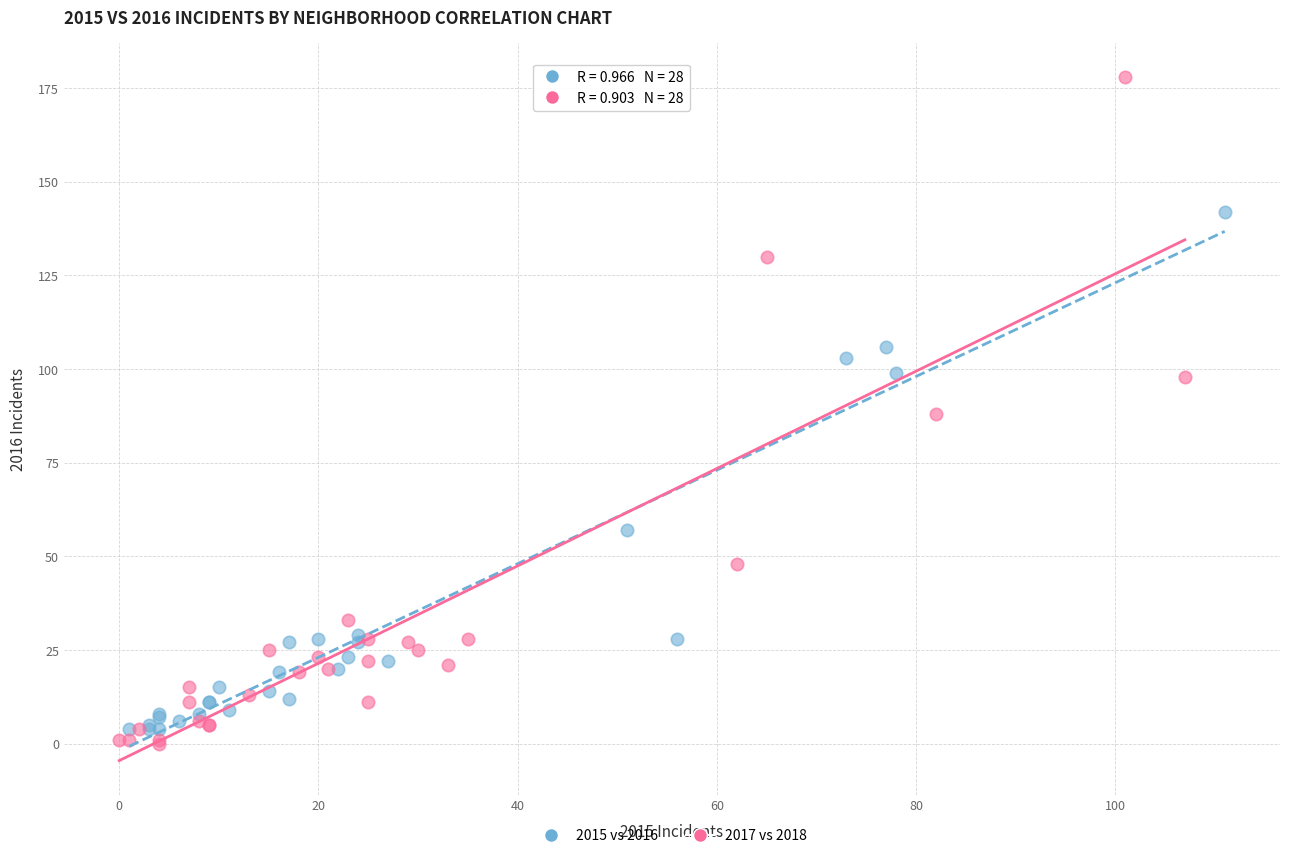

Which series reaches the minimum Y coordinate?

2017 vs 2018